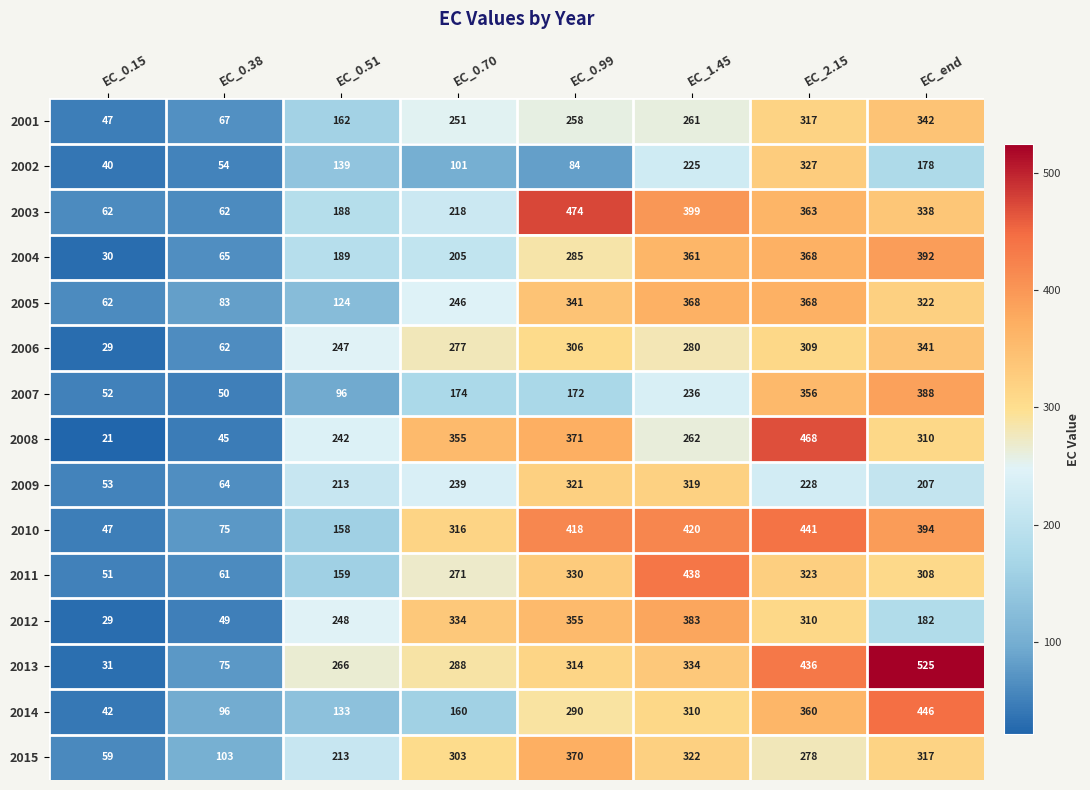

Which series changed the most between EC_0.15 and EC_1.45?

2011